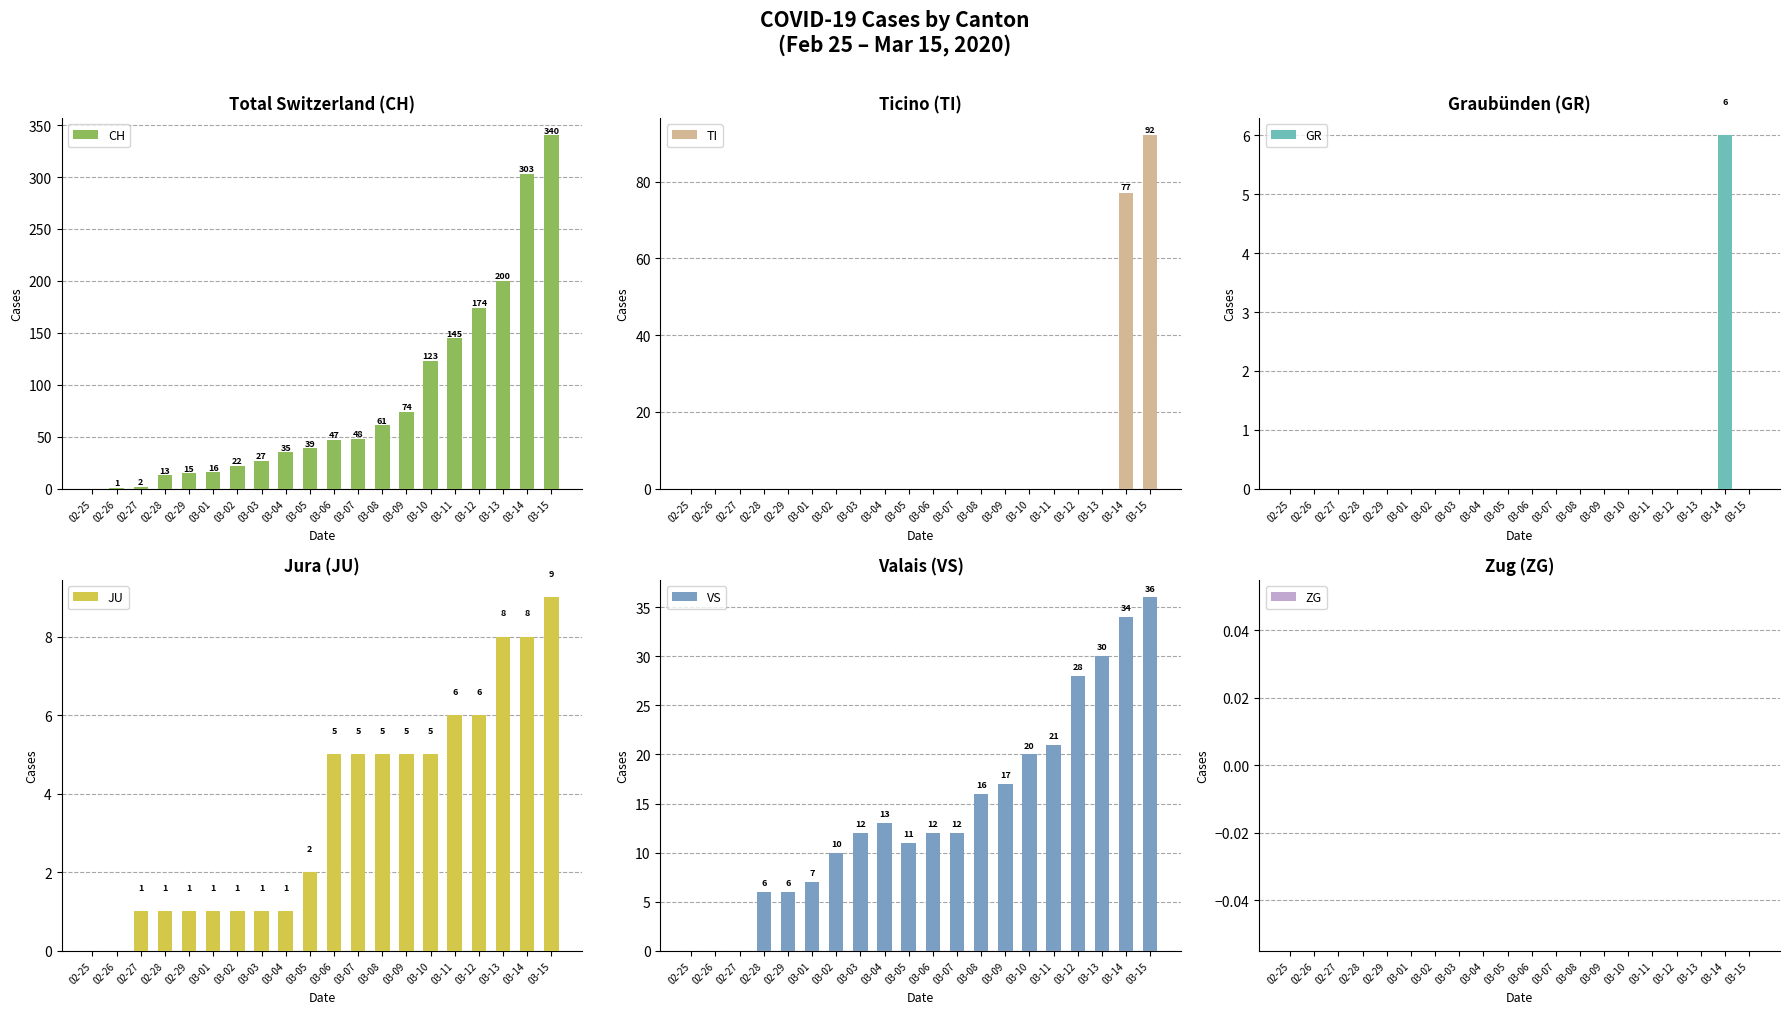

Between 03-04 and 03-01, which is larger?

03-04